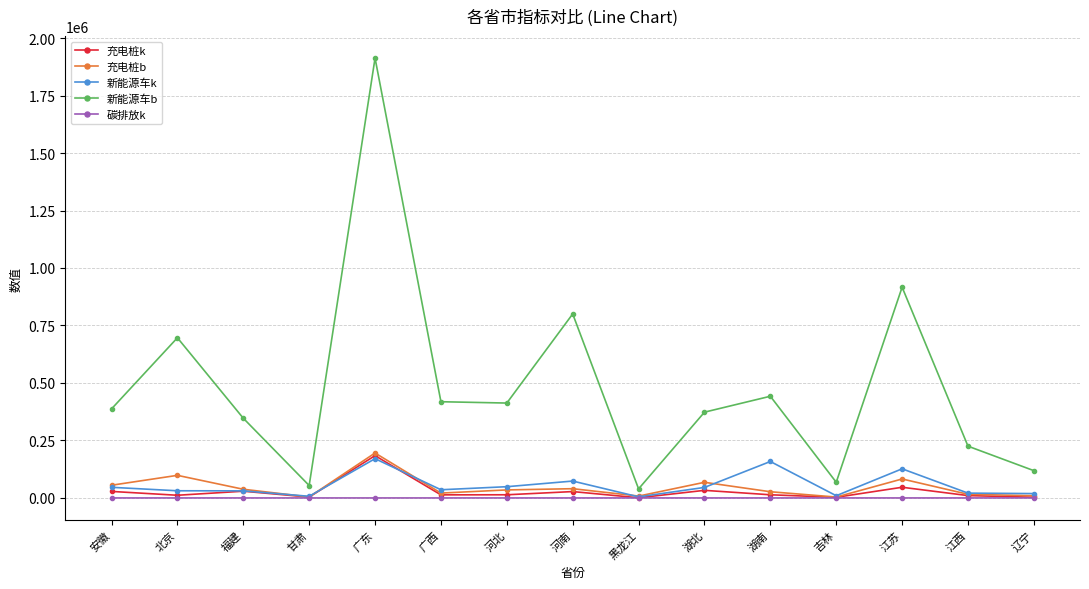

At which label is 新能源车k closest to 87762?

河南